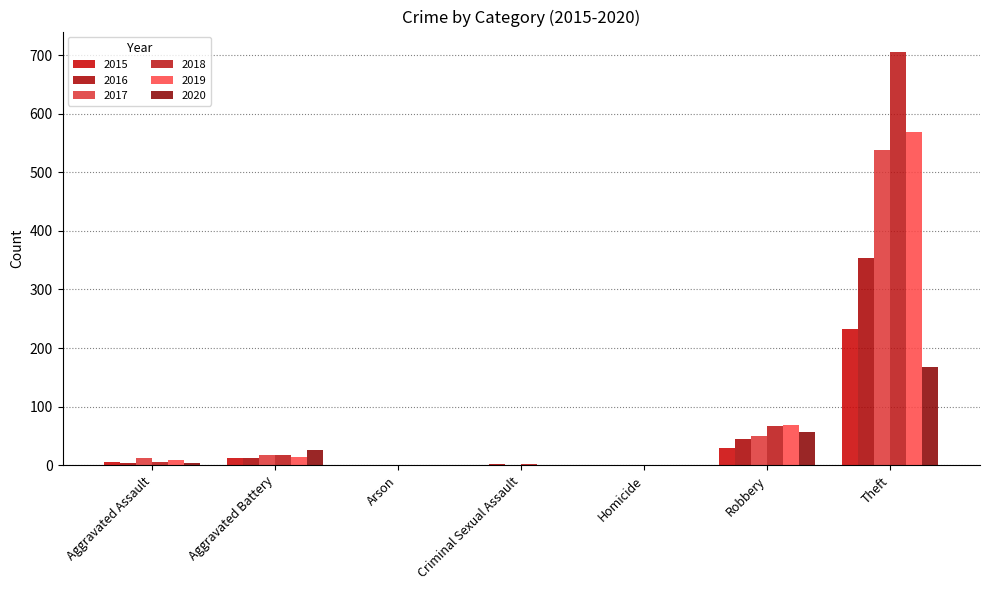

Which series has the largest range (max minus min)?

2018